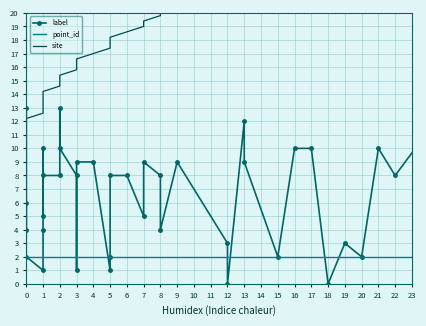

Reading left to right, extract all data points from this chart.

label: 0=6.0	1=4.0	2=13.0	3=2.0	4=1.0	5=4.0	6=10.0	7=5.0	8=8.0	9=8.0	10=13.0	11=10.0	12=8.0	13=1.0	14=9.0	15=9.0	16=1.0	17=2.0	18=8.0	19=8.0	20=5.0	21=9.0	22=8.0	23=4.0	24=9.0	25=3.0	26=0.0	27=12.0	28=9.0	29=2.0	30=10.0	31=10.0	32=0.0	33=3.0	34=2.0	35=10.0	36=8.0	37=13.0	38=0.0	39=3.0
point_id: 0=2.0	1=2.0	2=2.0	3=2.0	4=2.0	5=2.0	6=2.0	7=2.0	8=2.0	9=2.0	10=2.0	11=2.0	12=2.0	13=2.0	14=2.0	15=2.0	16=2.0	17=2.0	18=2.0	19=2.0	20=2.0	21=2.0	22=2.0	23=2.0	24=2.0	25=2.0	26=2.0	27=2.0	28=2.0	29=2.0	30=2.0	31=2.0	32=2.0	33=2.0	34=2.0	35=2.0	36=2.0	37=2.0	38=2.0	39=2.0
site: 0=11.0	1=11.4	2=11.8	3=12.2	4=12.6	5=13.0	6=13.4	7=13.8	8=14.2	9=14.6	10=15.0	11=15.4	12=15.8	13=16.2	14=16.6	15=17.0	16=17.4	17=17.8	18=18.2	19=18.6	20=19.0	21=19.4	22=19.8	23=20.2	24=20.6	25=21.0	26=21.4	27=21.8	28=22.2	29=22.6	30=23.0	31=23.4	32=23.8	33=24.2	34=24.6	35=25.0	36=25.4	37=25.8	38=26.2	39=26.6